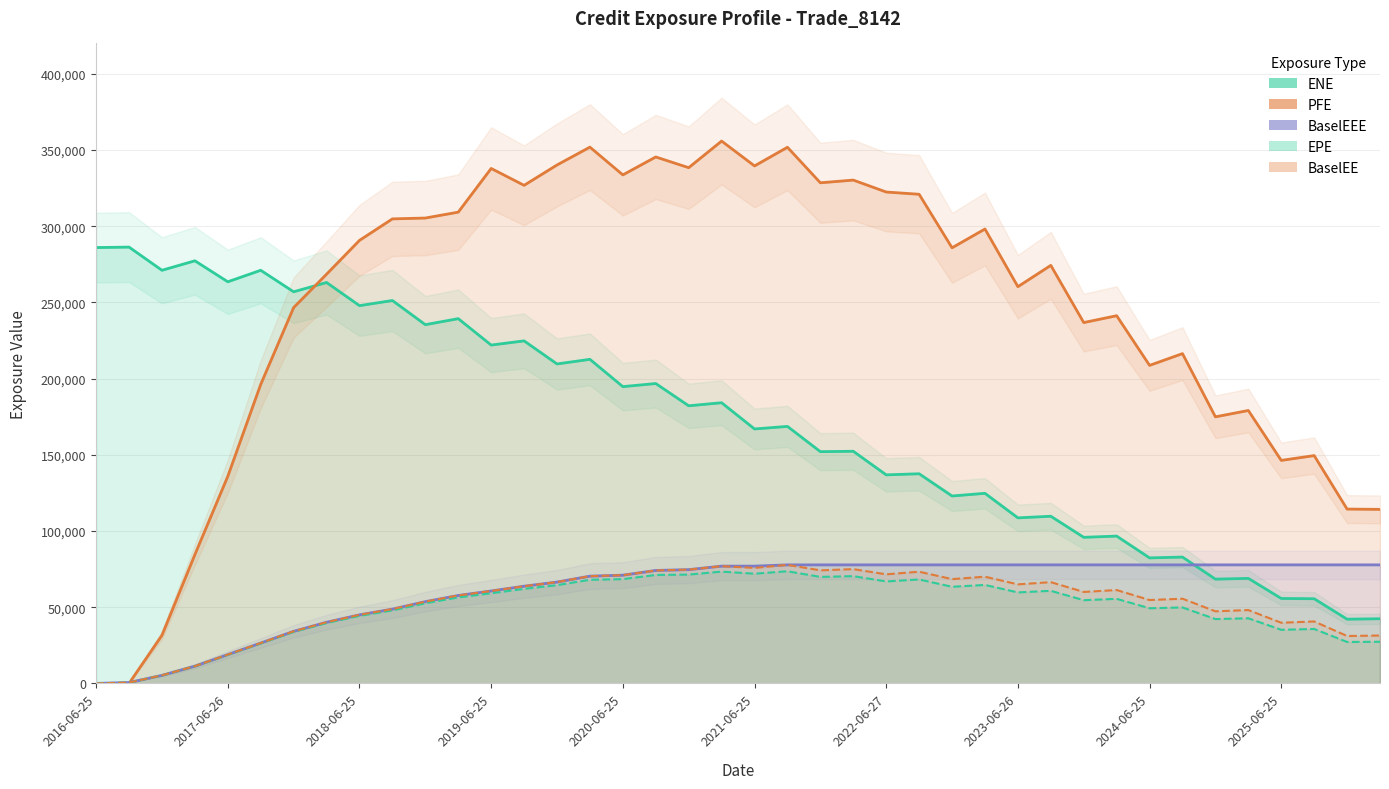

True or false: BaselEE has a value of 47315.7 at 34.

True